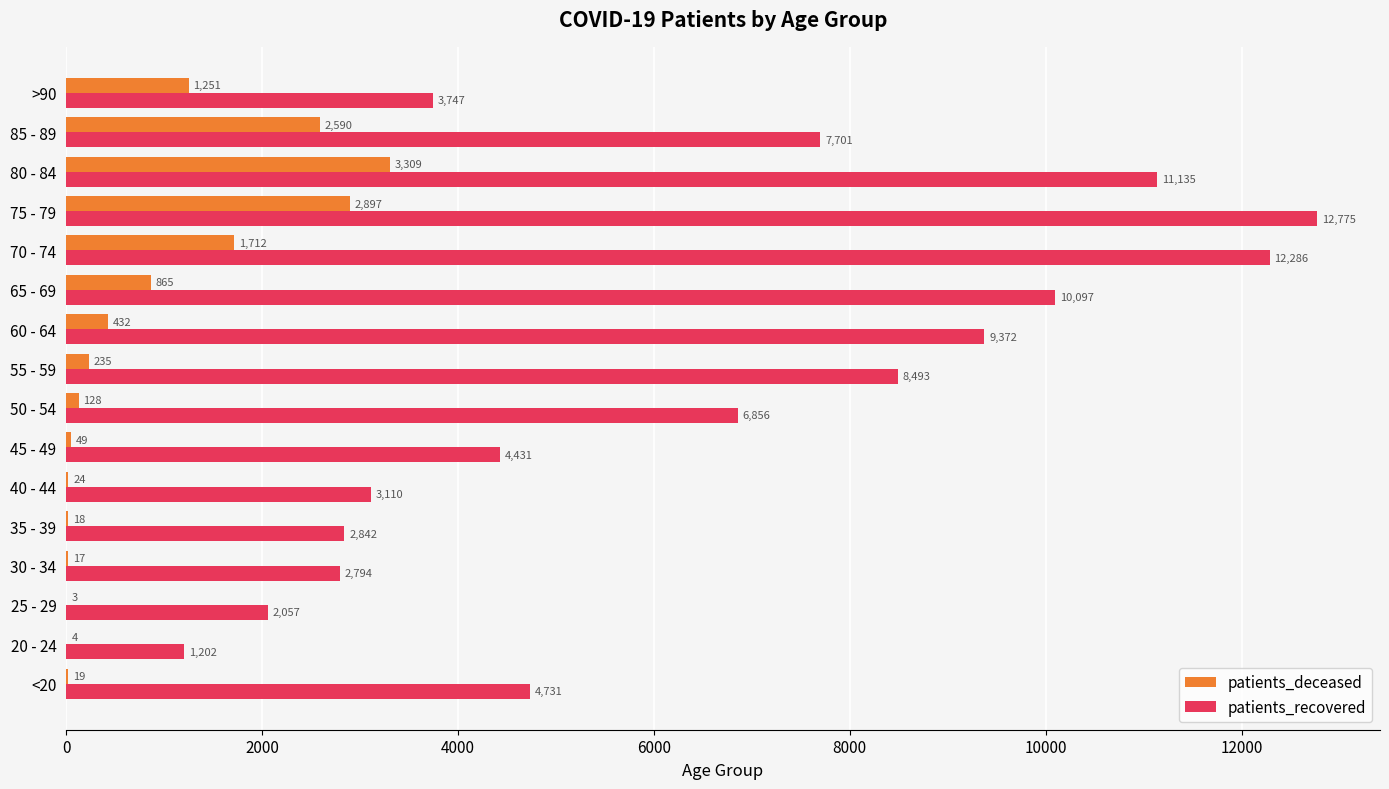

Which series has the largest total across all categories?

patients_recovered